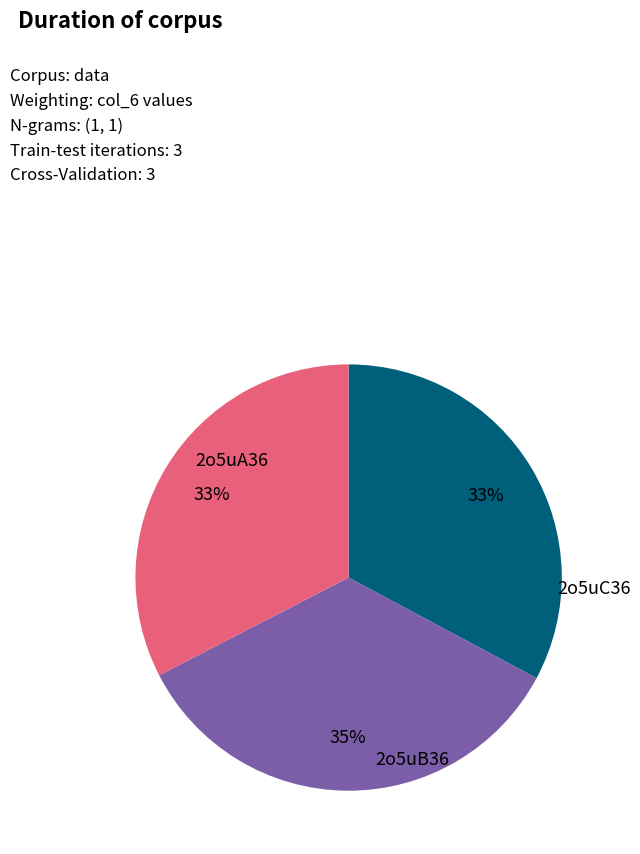

What is the change in value from 2o5uA36 to 2o5uB36?

+0.3